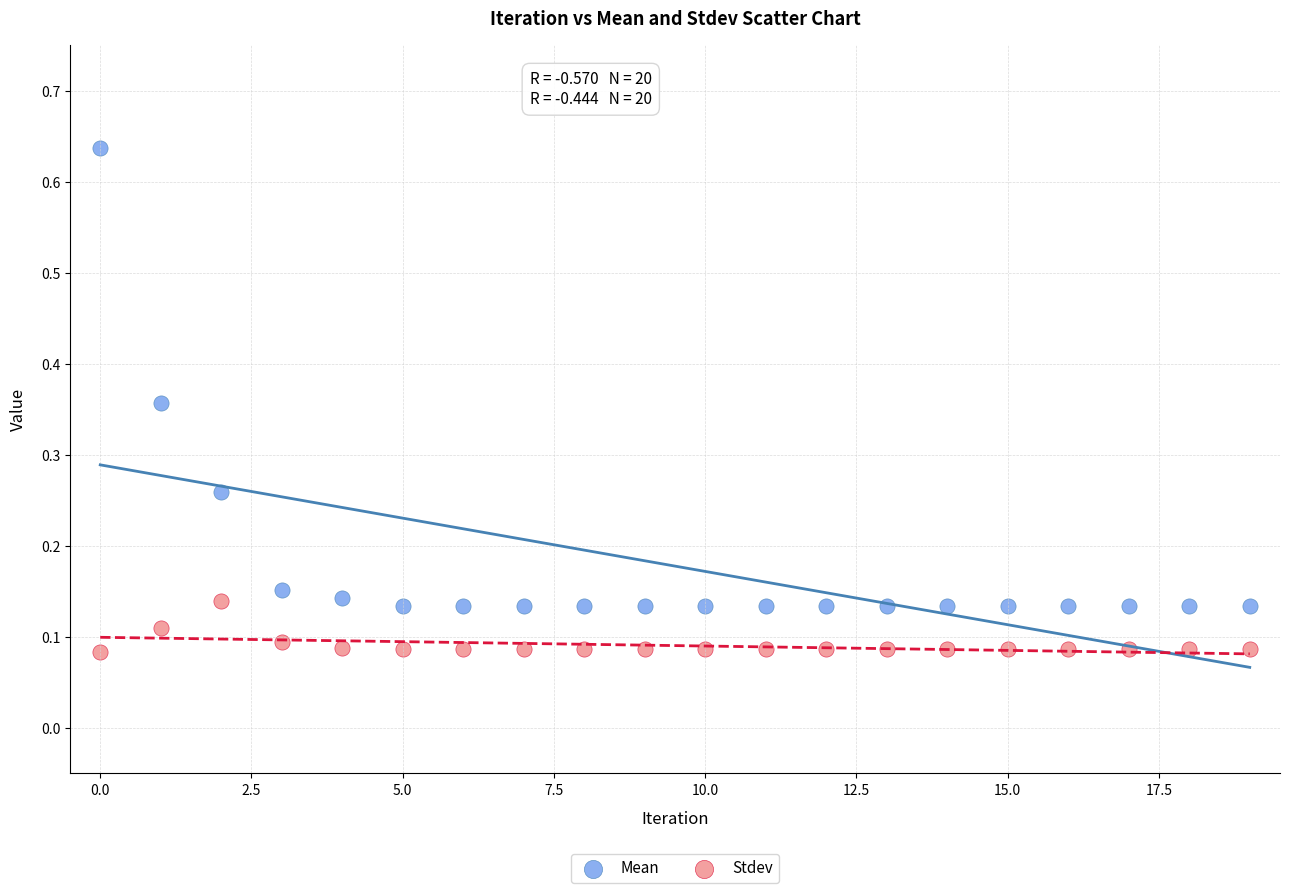

Which series contains the lowest Y value?

Stdev